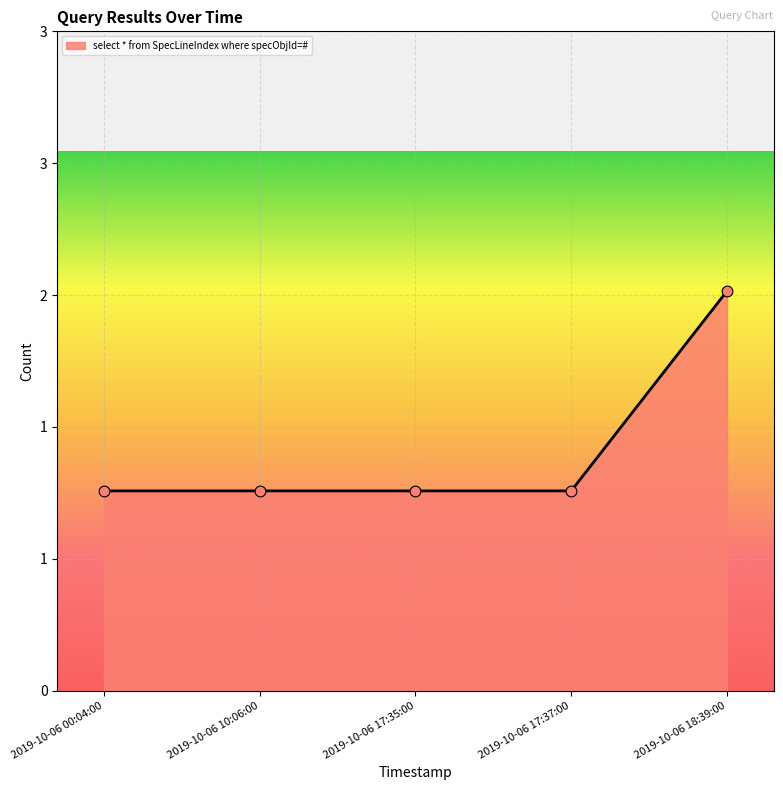

What is the ratio of the value at 2019-10-06 10:06:00 to the value at 2019-10-06 18:39:00?

0.5